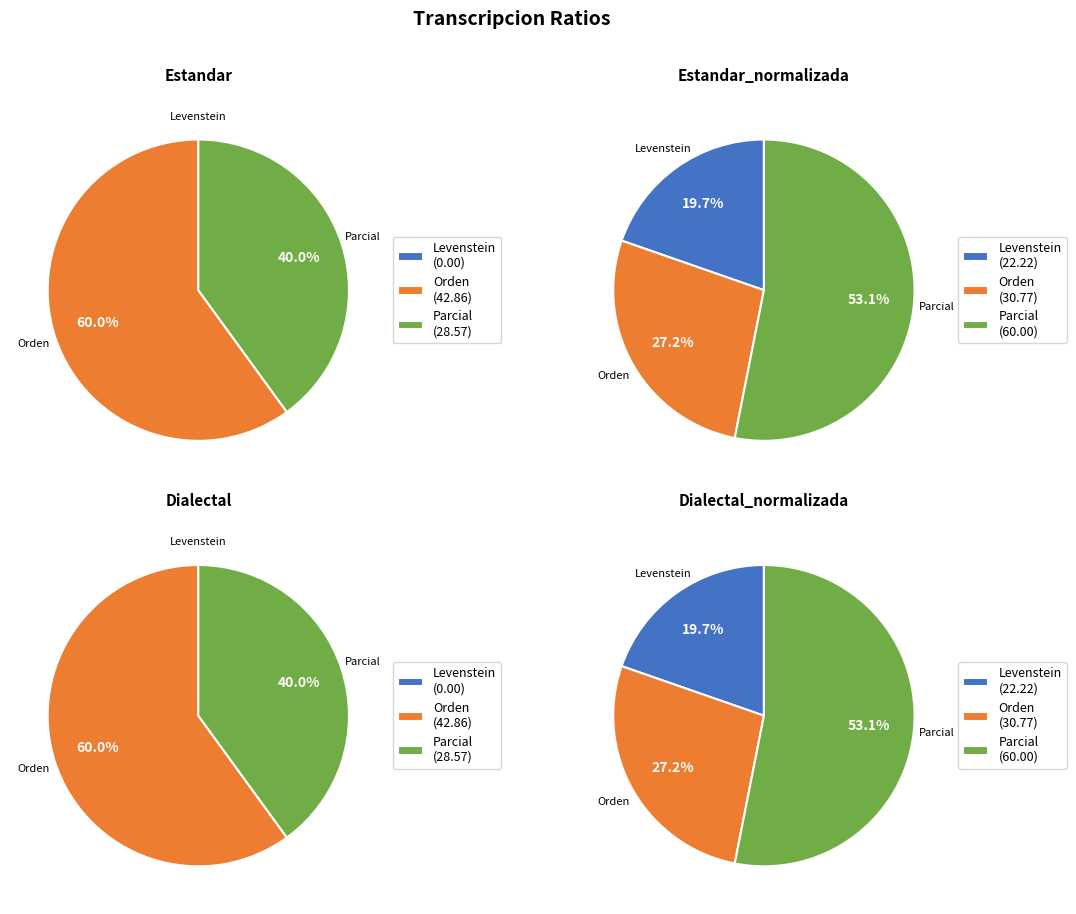

Count the number of slices in the pie.

2